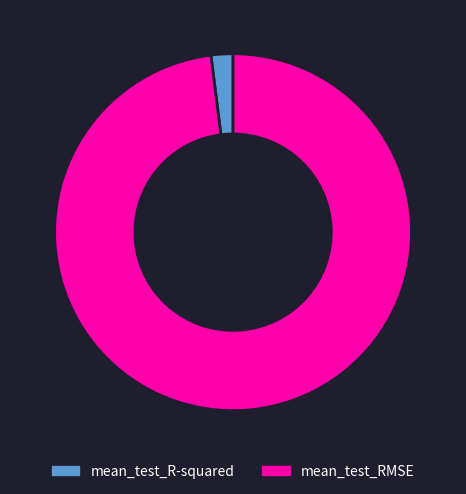

The mean_test_RMSE slice represents 86% of the pie. True or false?

False